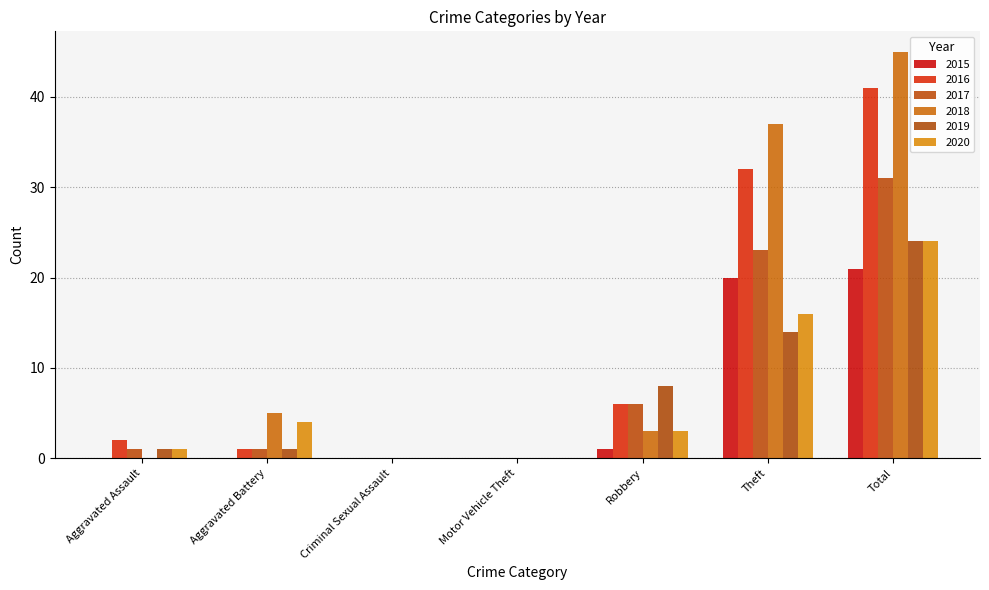

Reading left to right, transcribe all the data shown in this chart.

2015: 0	0	0	0	1	20	21
2016: 2	1	0	0	6	32	41
2017: 1	1	0	0	6	23	31
2018: 0	5	0	0	3	37	45
2019: 1	1	0	0	8	14	24
2020: 1	4	0	0	3	16	24